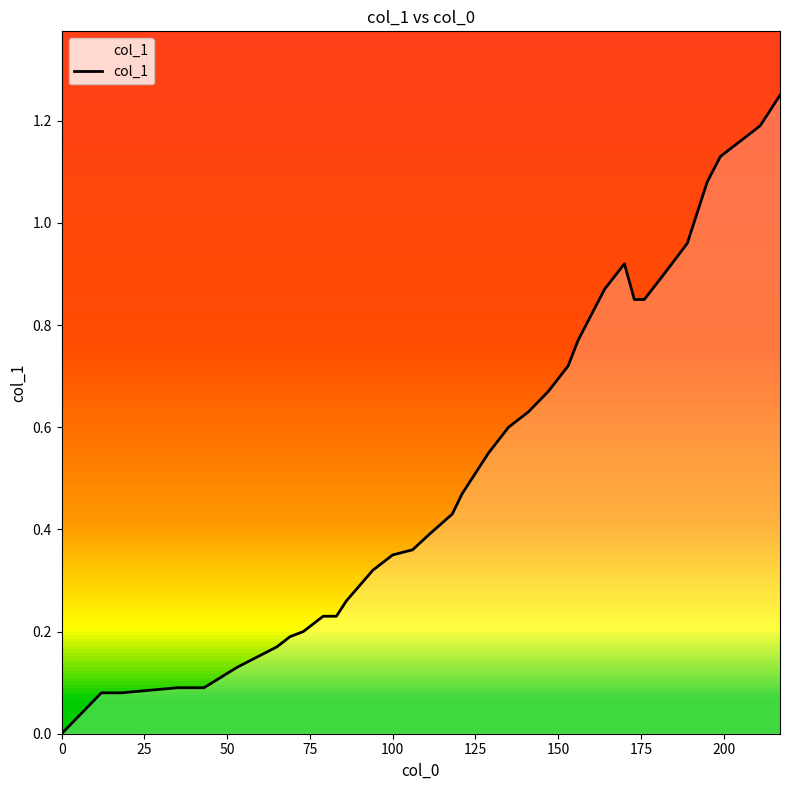

At which category does the chart reach its peak across all series?

39